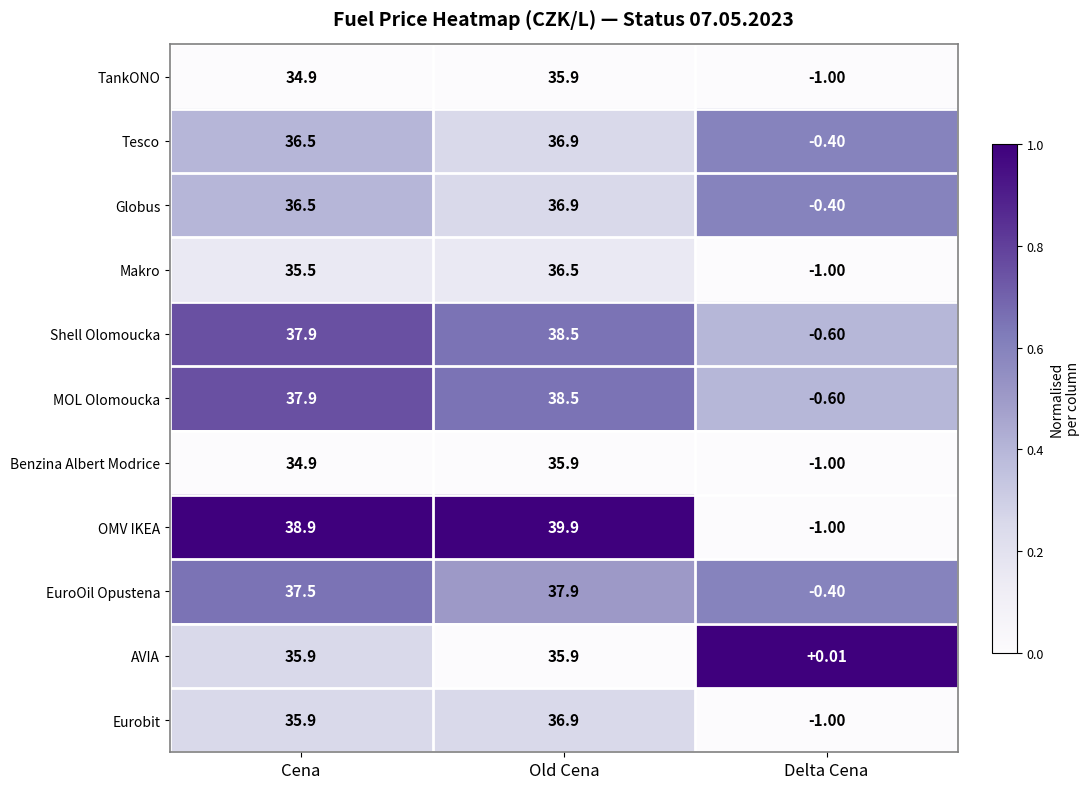

Which series has the largest range (max minus min)?

OMV IKEA